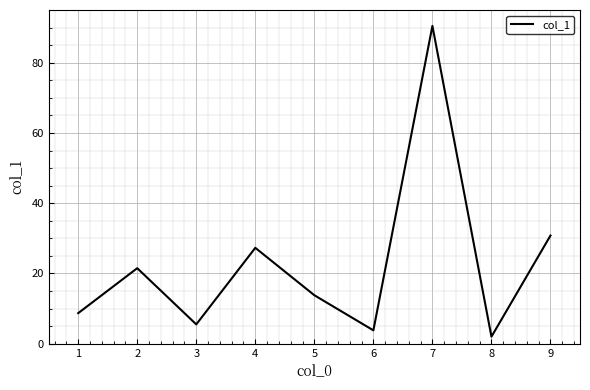

Where is the first local maximum?

2